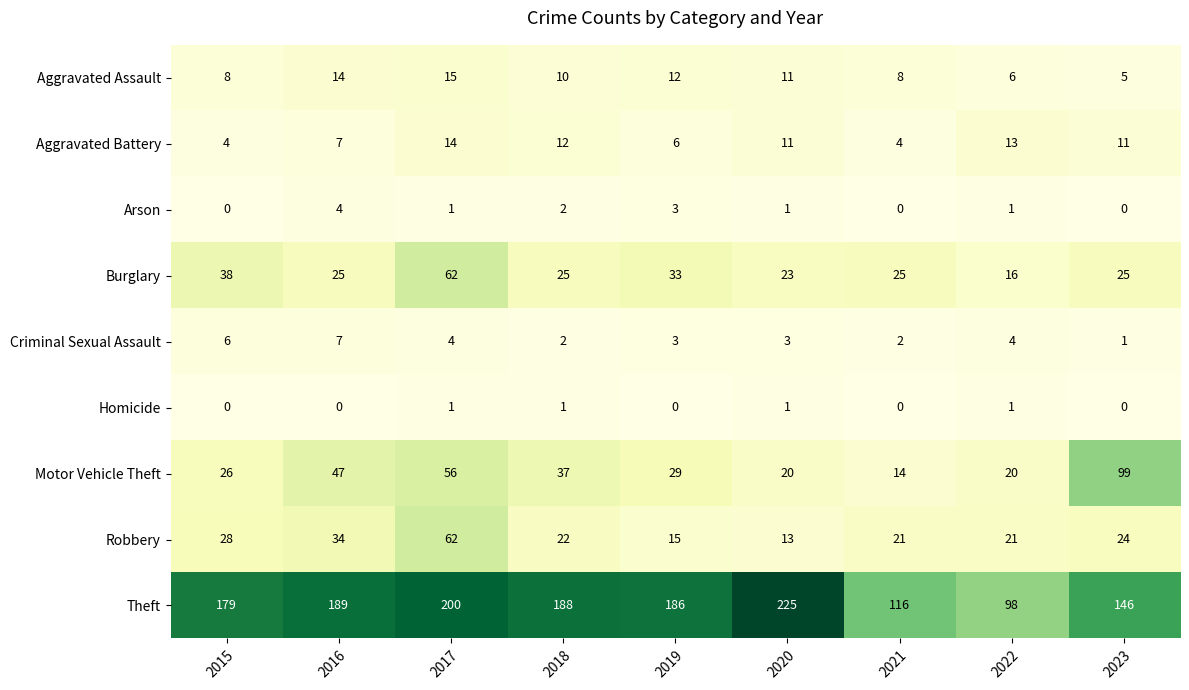

Which series has the widest spread of values?

Theft